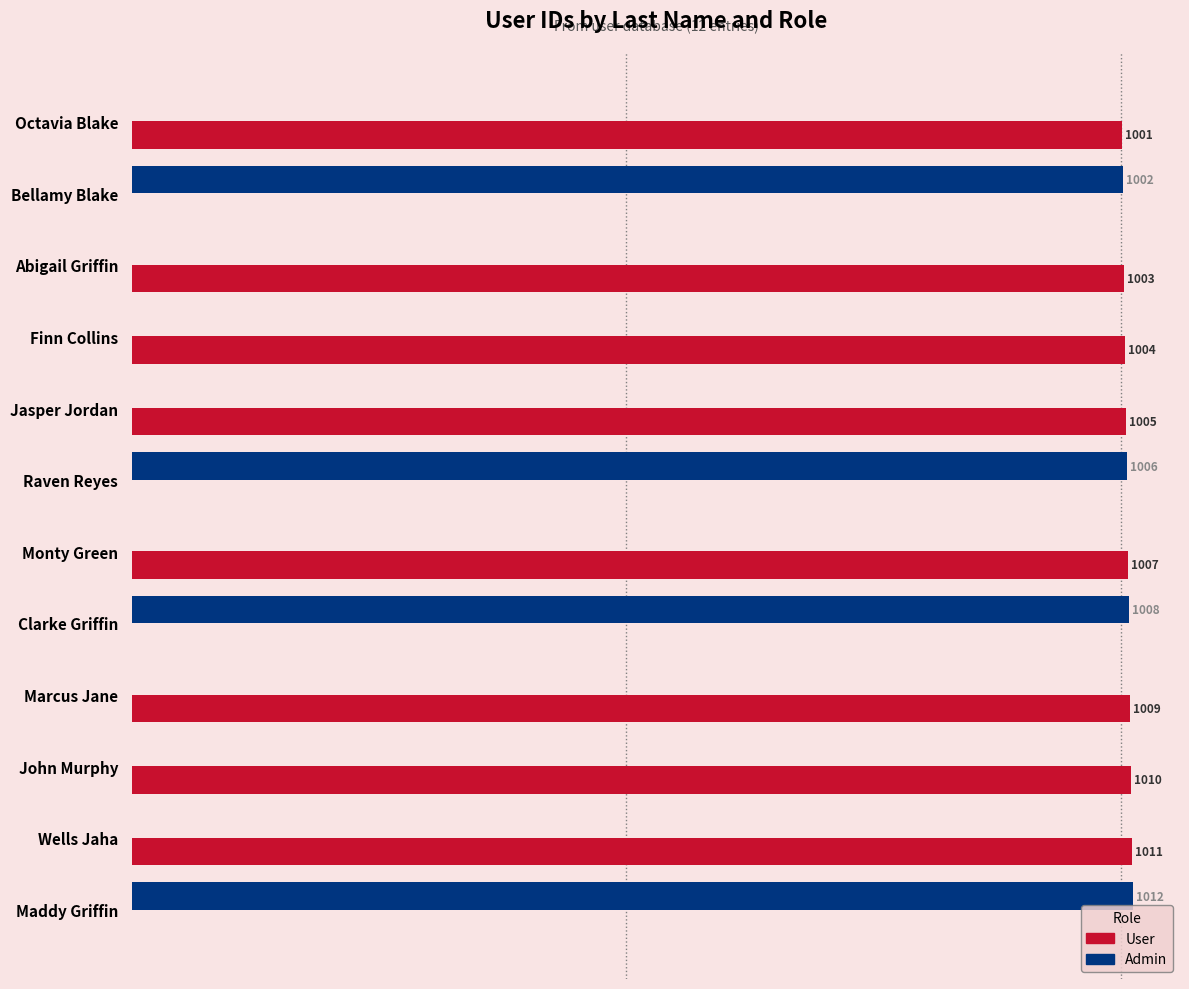

Which series has the largest total across all categories?

User